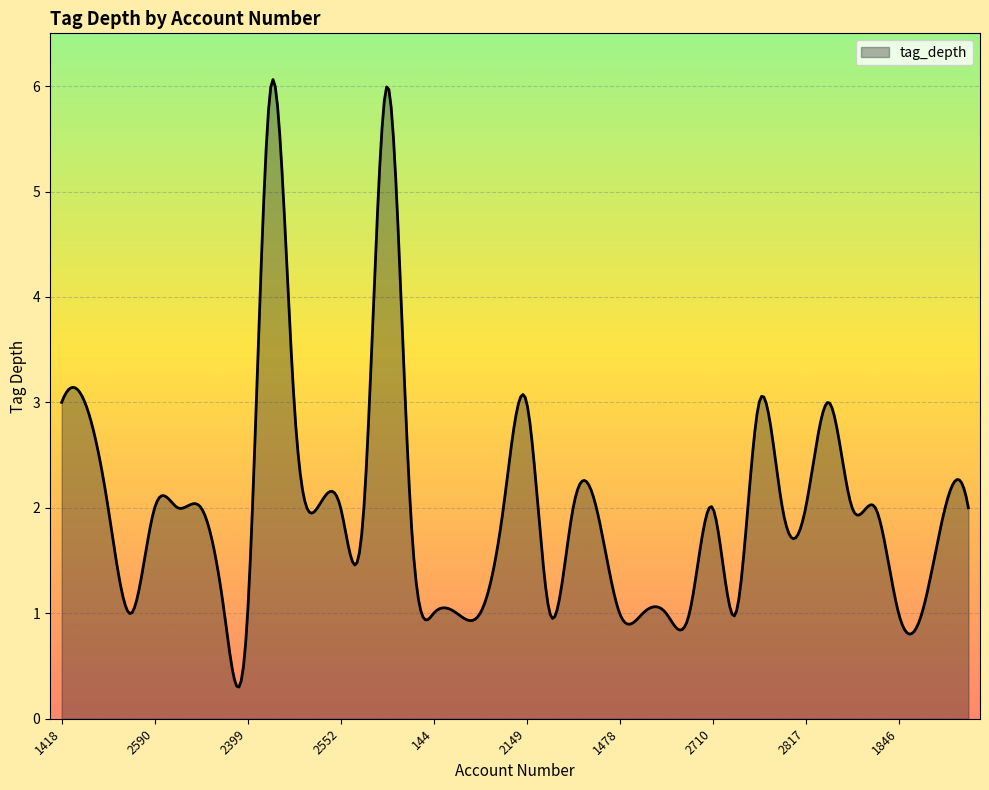

What is the maximum value shown in the chart?

6.1